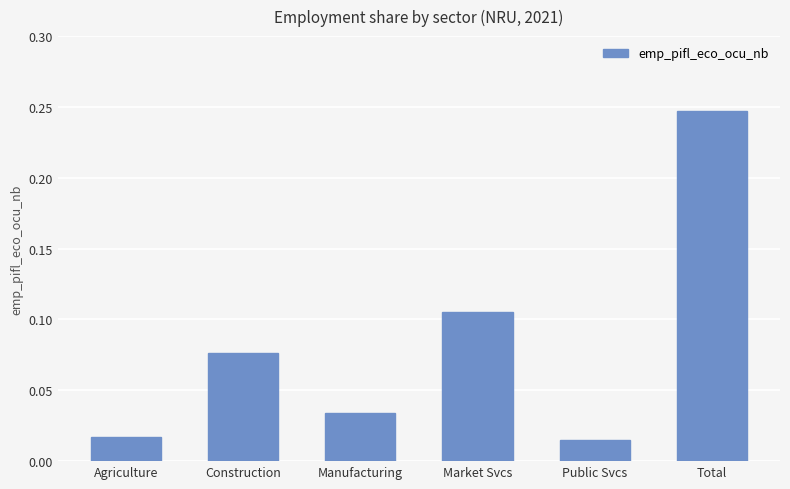

What position from the right is Market Svcs?

3